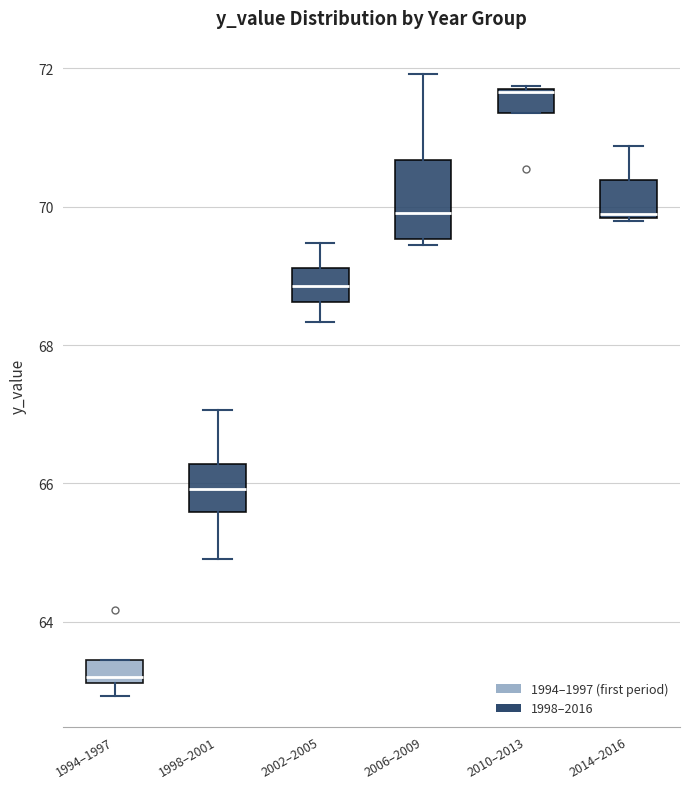

Where is the upper edge of the box for 2014–2016 on the y-axis? The values are not printed on the chart, so give them approximately, as read against the axis.

70.4